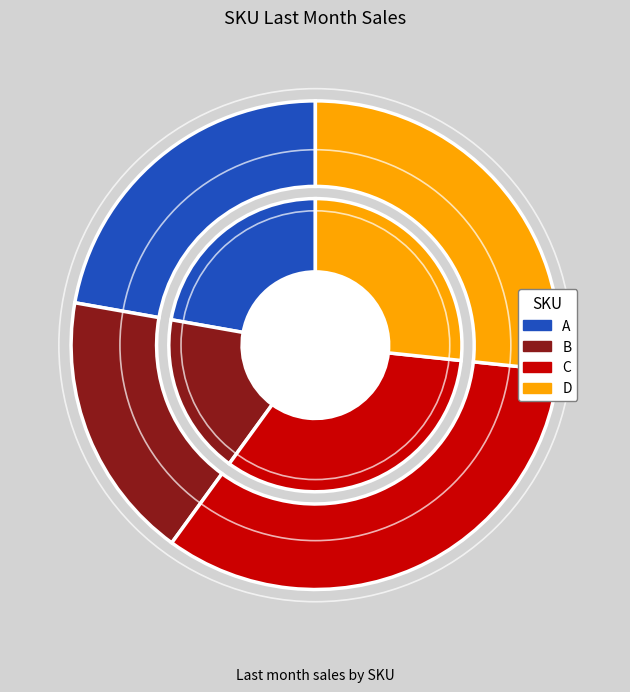

To the nearest percent, what is the average slice percentage?

25%